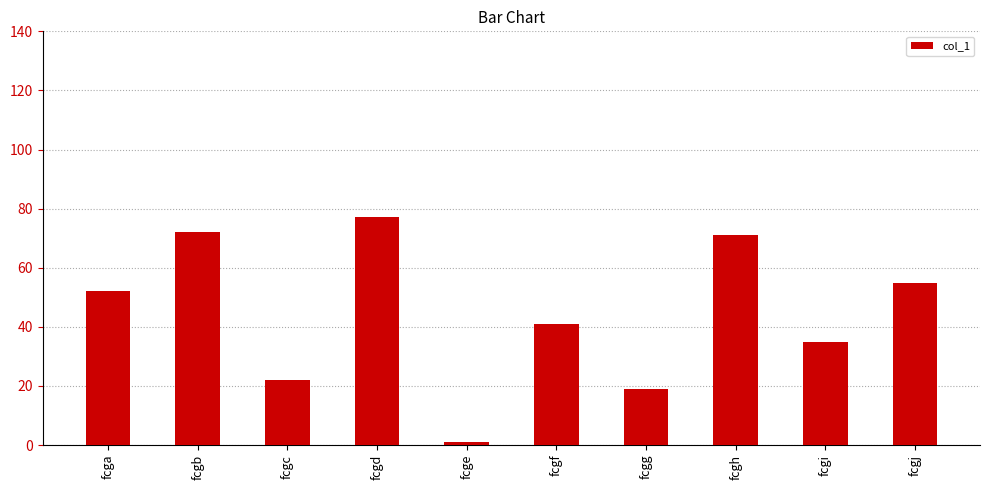

What is the sum of all values?

445